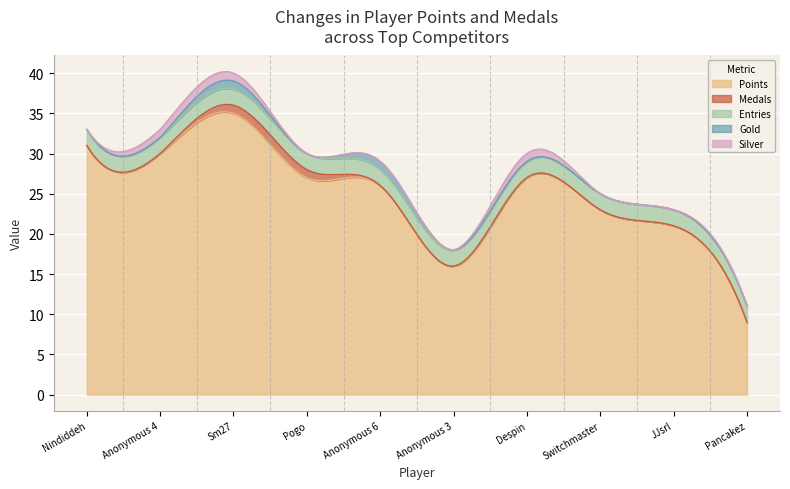

Rank the series at Nindiddeh from highest to lowest value.

Points, Entries, Medals, Gold, Silver